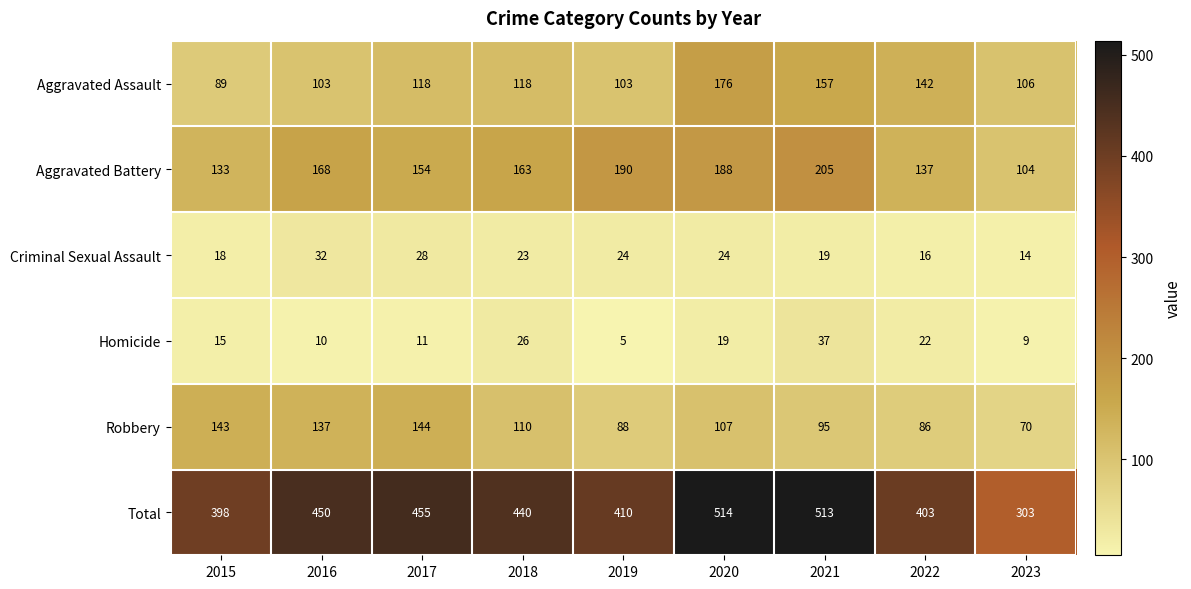

What is the total value across all series at 2018?

880